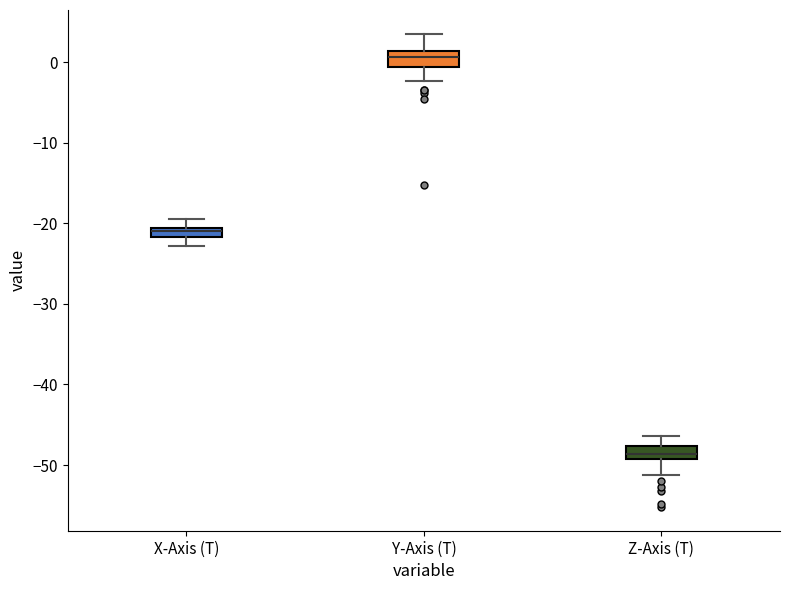

Where does the lower whisker of the box for Y-Axis (T) end on the y-axis? The values are not printed on the chart, so give them approximately, as read against the axis.

-2